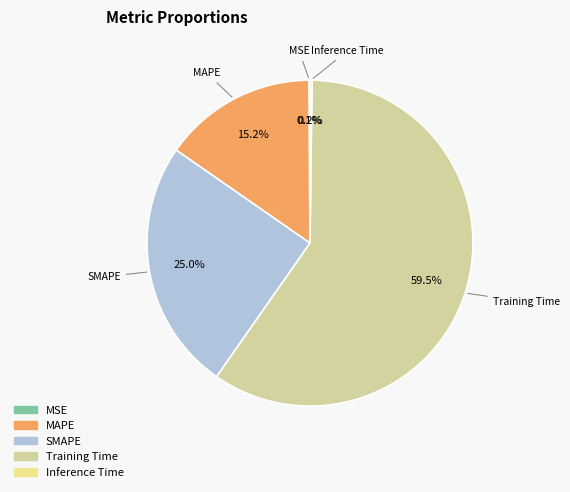

Approximately how many times larger is the value at MAPE compared to SMAPE?

0.6